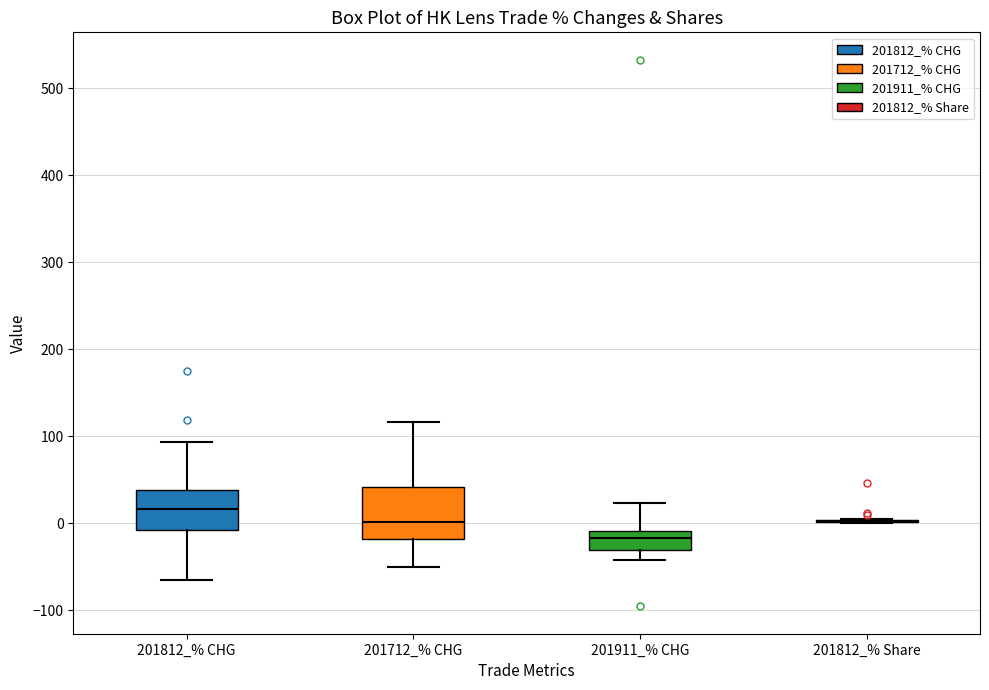

Reading left to right, read every box against the y-axis: the position of its median line, the range the box covers, and the ends of its whiskers. The values are not printed on the chart, so give them approximately, as read against the axis.

201812_% CHG: median 20, box -10 to 40, whiskers -70 to 90
201712_% CHG: median 0, box -20 to 40, whiskers -50 to 120
201911_% CHG: median -20, box -30 to -10, whiskers -40 to 20
201812_% Share: box collapsed to a line at 0, whiskers 0 to 10